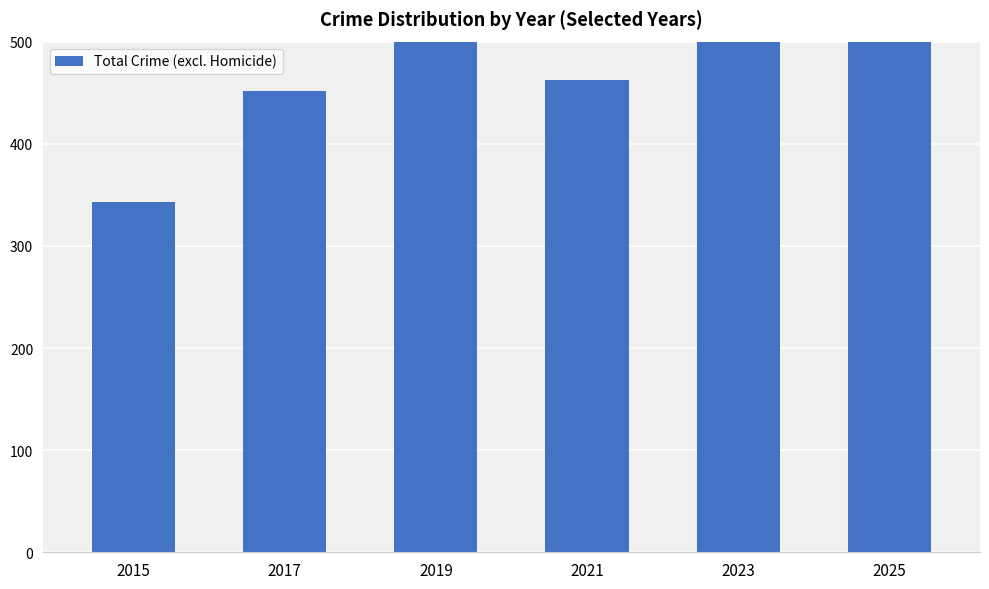

How many values exceed 508?

2